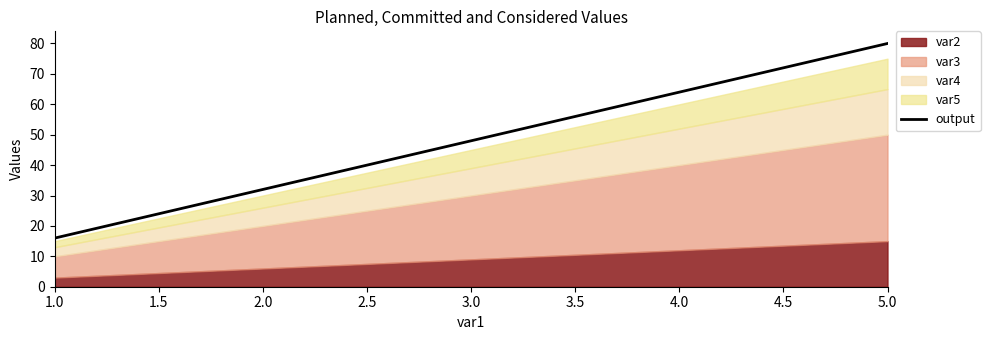

The chart shows a value of 22 at 1.0. True or false?

False